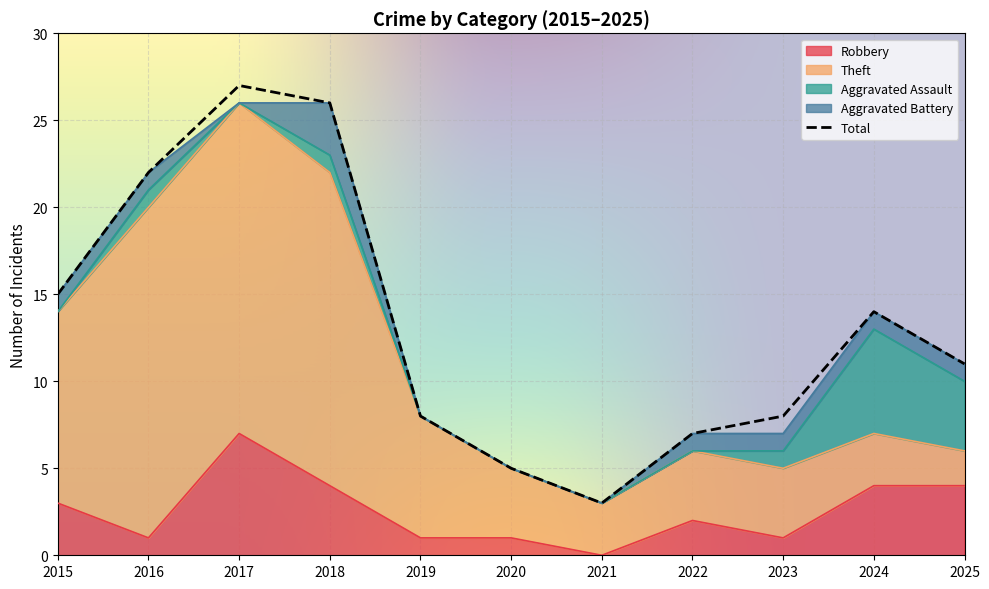

What is the lowest value of the Theft series?

2